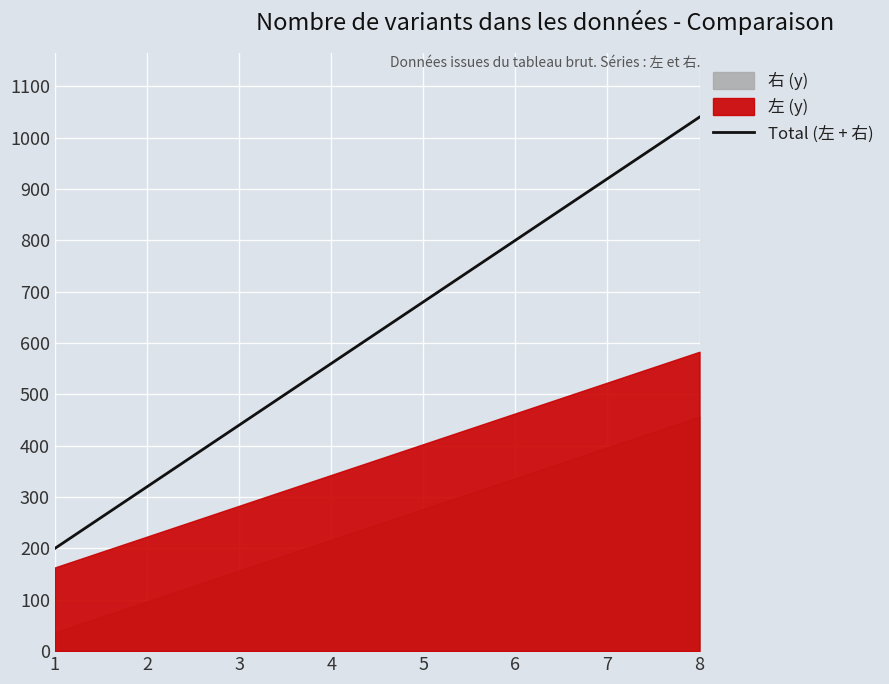

At which label does the data first exceed 680?

6